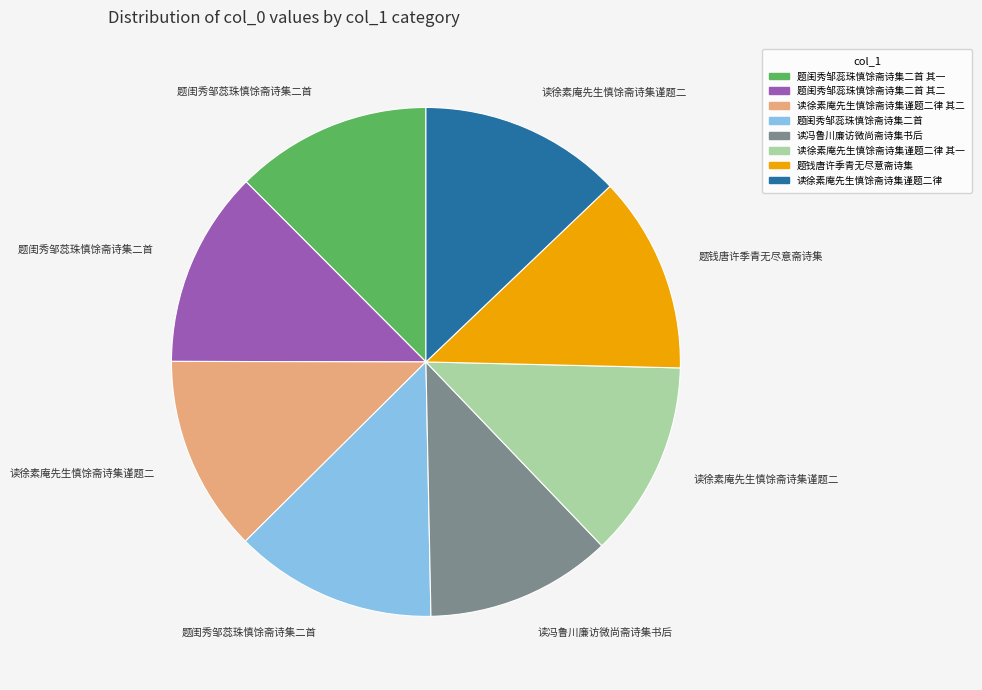

Does any single category account for the majority?

No